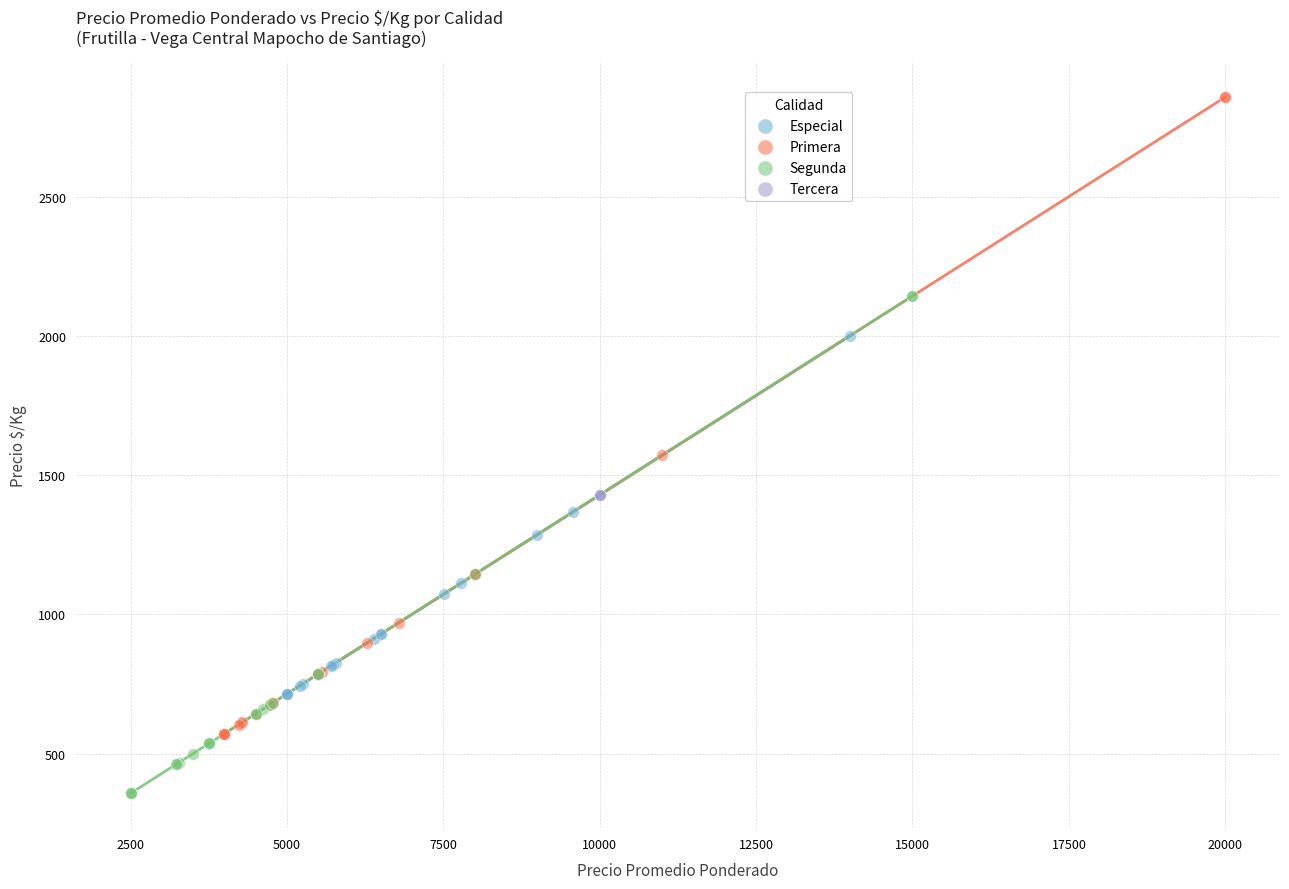

Which series reaches the maximum Y coordinate?

Primera